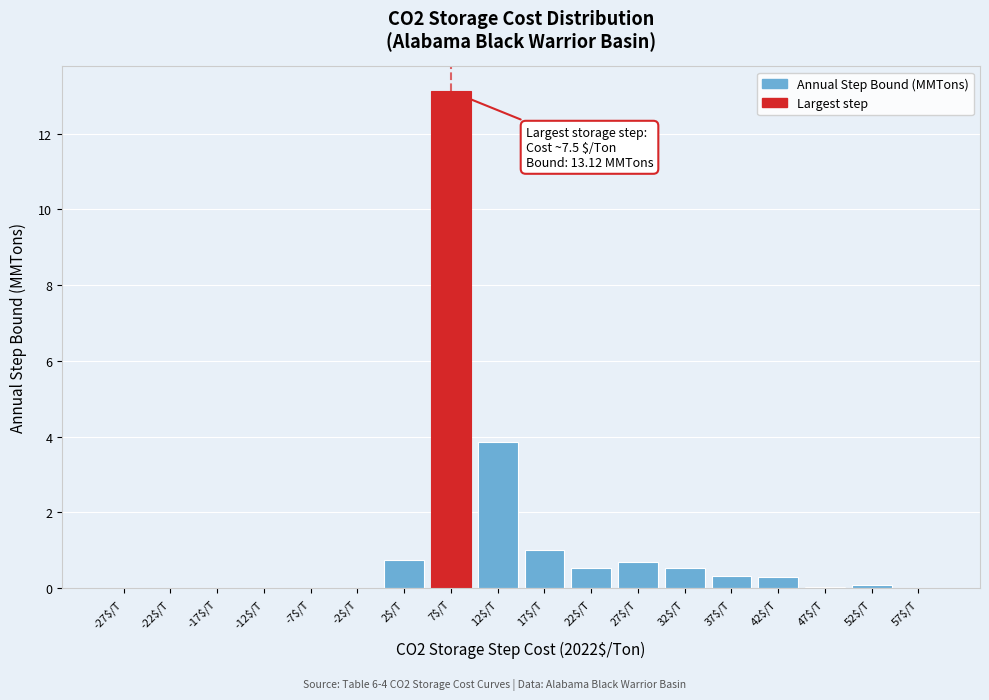

Where is the data nearest to the value 6?

12$/T